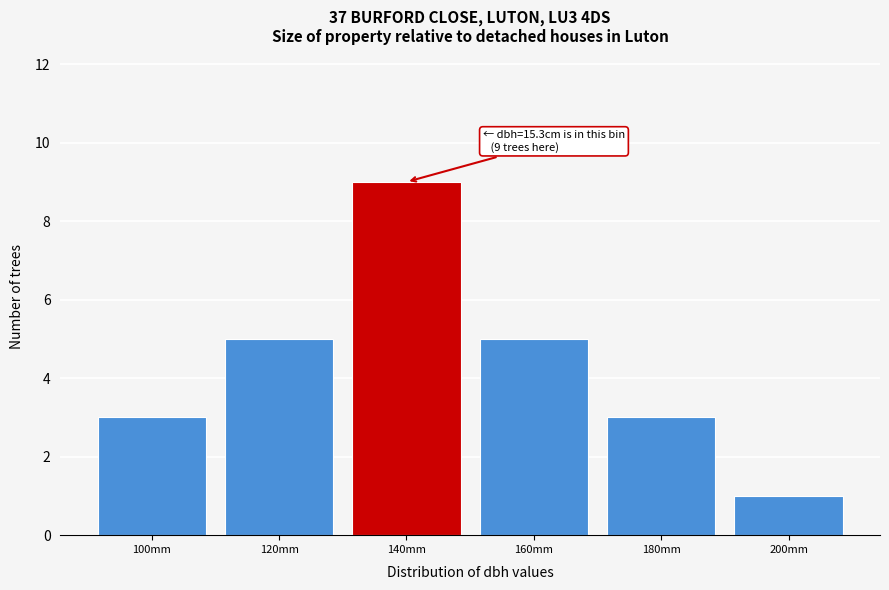

Reading left to right, extract all data points from this chart.

3	5	9	5	3	1